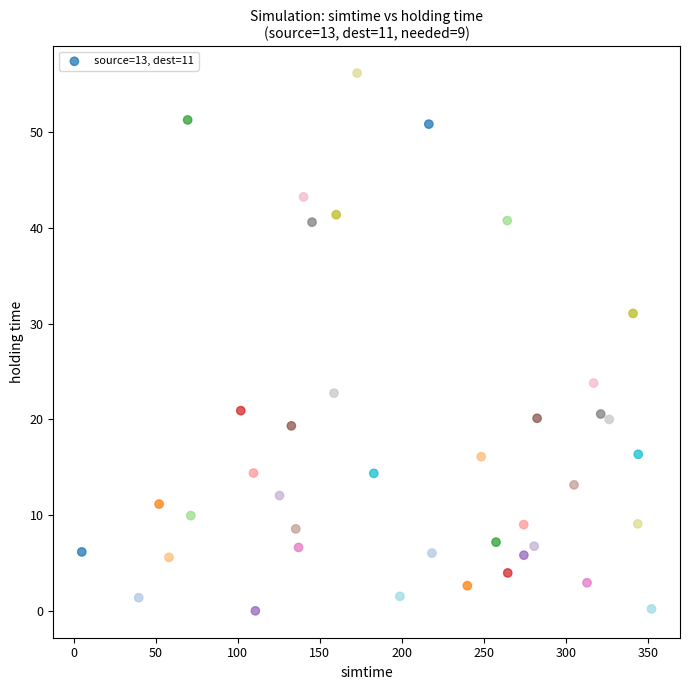

What is the range of X values (max minus min)?

347.1